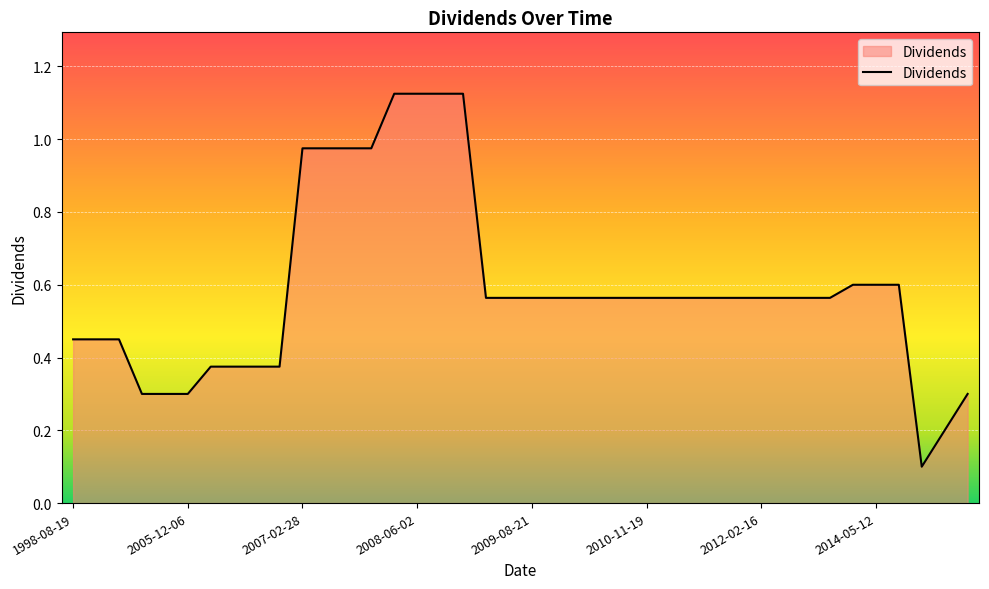

Which label corresponds to the largest value in the chart?

2008-03-03